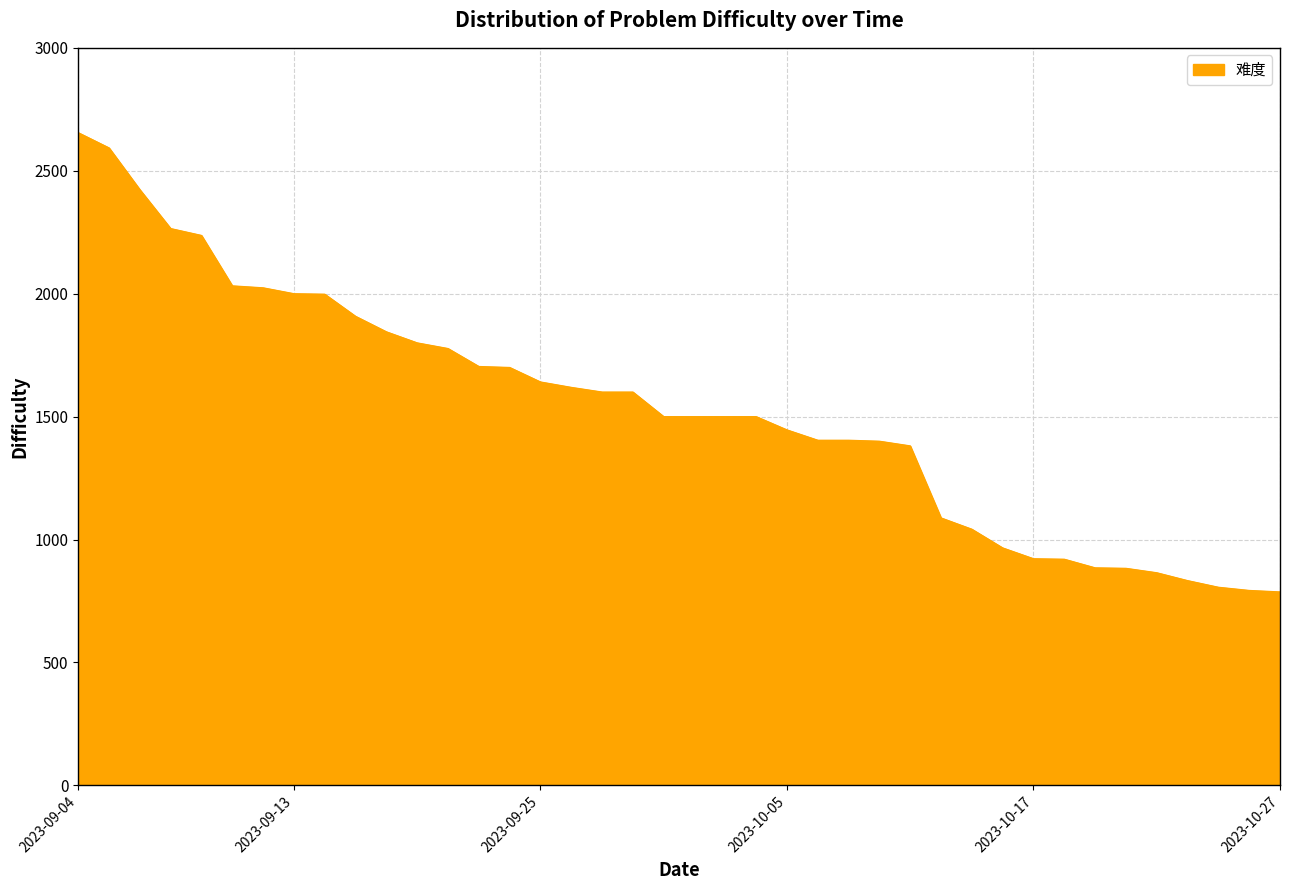

What is the minimum value shown in the chart?

787